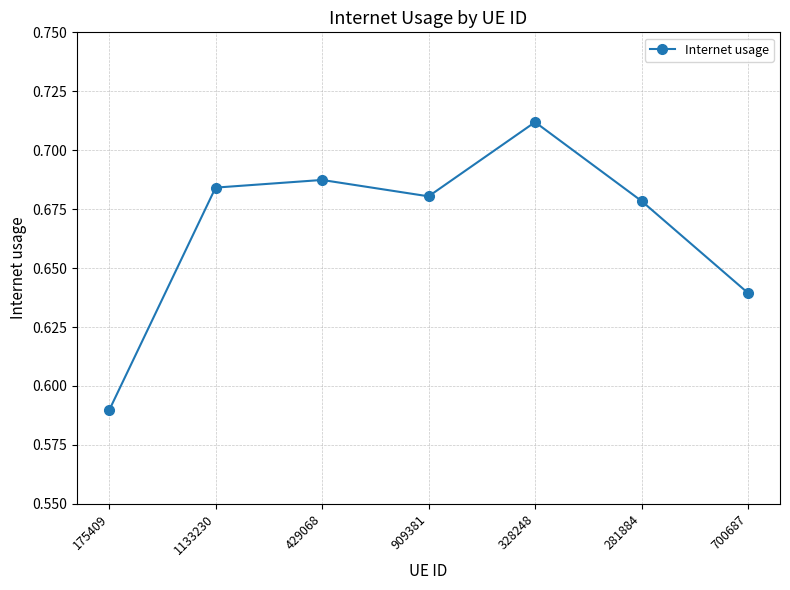

Is it true that the value at 281884 is 0.4?

False